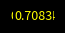

To the nearest percent, what is the average slice percentage?

14%